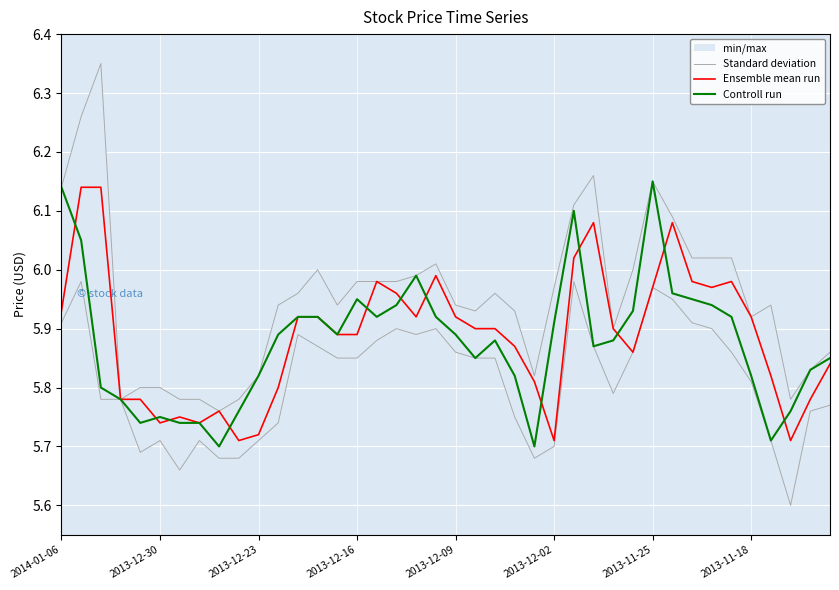

List the labels in order of Ensemble mean run value, smallest first.

9, 25, 37, 10, 2013-12-02, 2013-11-18, 2013-11-25, 8, 2013-12-16, 2013-12-09, 38, 11, 24, 36, 39, 29, 23, 14, 15, 21, 22, 28, 12, 13, 18, 20, 35, 2014-01-06, 17, 30, 33, 16, 32, 34, 19, 26, 27, 31, 2013-12-30, 2013-12-23